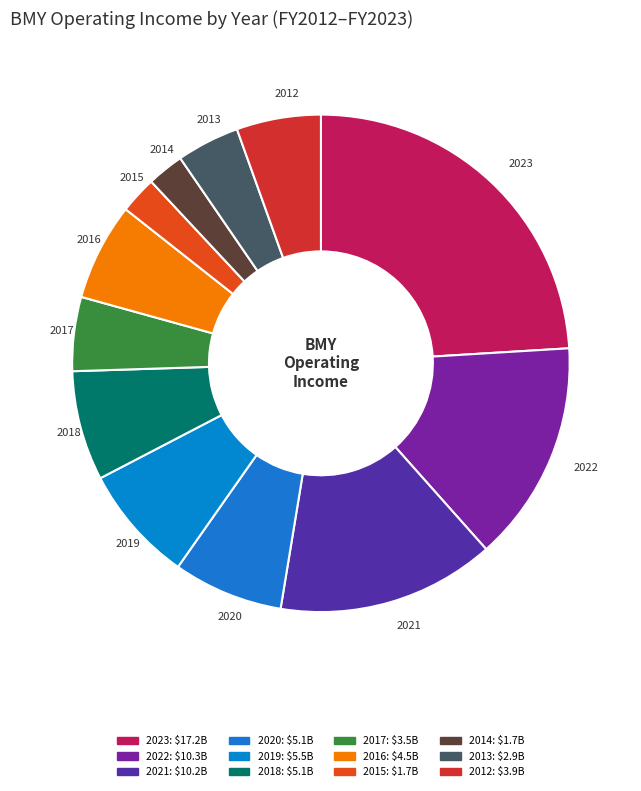

Which slice is the largest?

2023